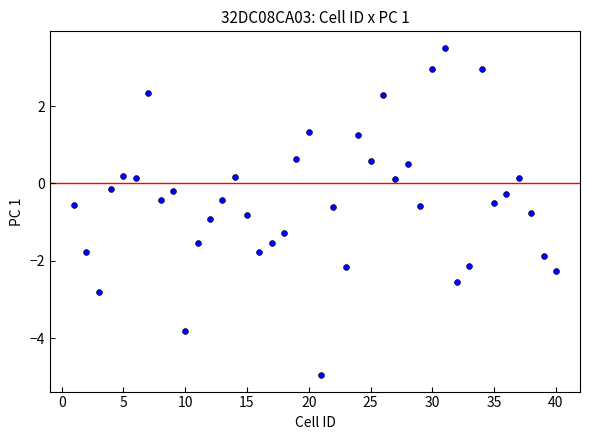

What is the range of Y values (max minus min)?

8.5